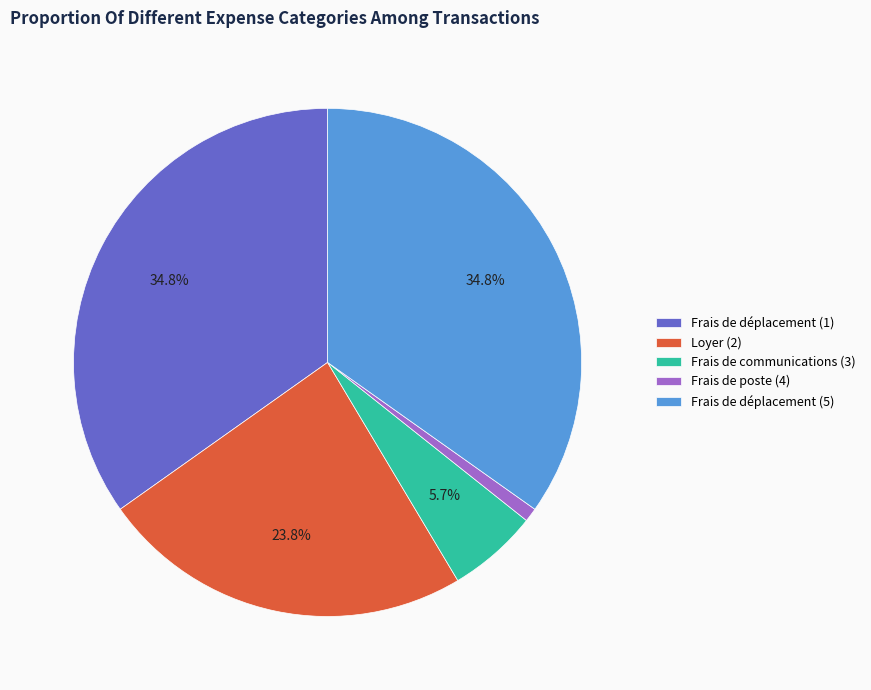

To the nearest percent, what is the difference between the Frais de communications (3) and Loyer (2) slice percentages?

18%